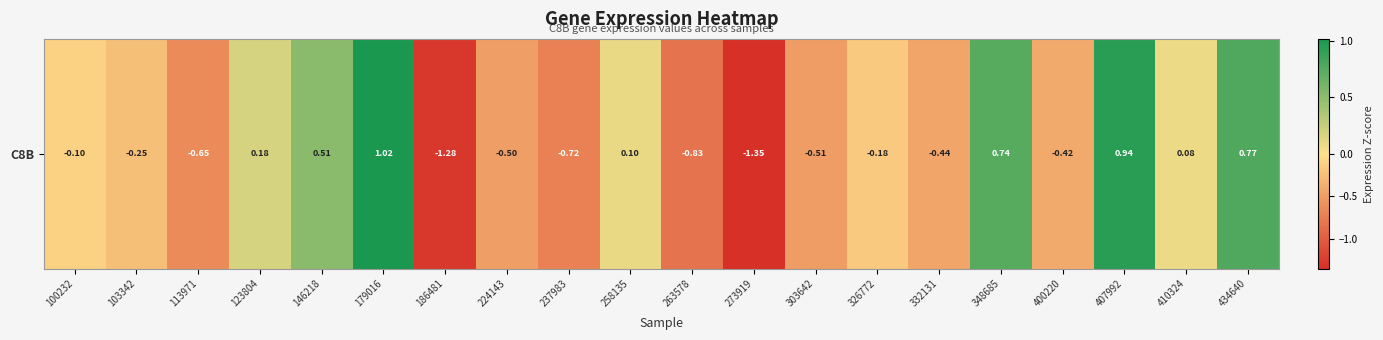

What is the difference between the values at 332131 and 146218?

1.0